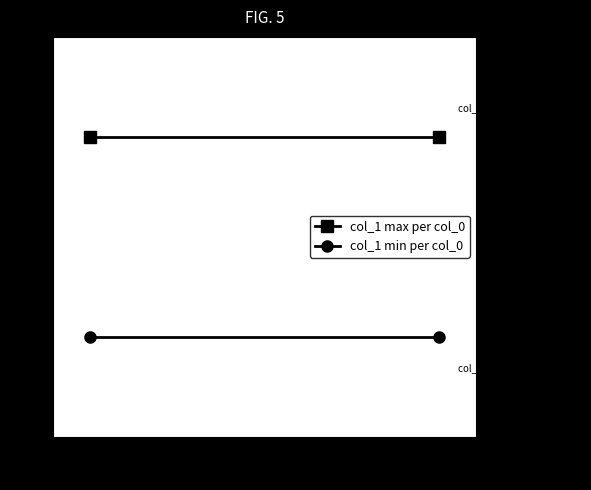

At which category is the sum across all series the highest?

61